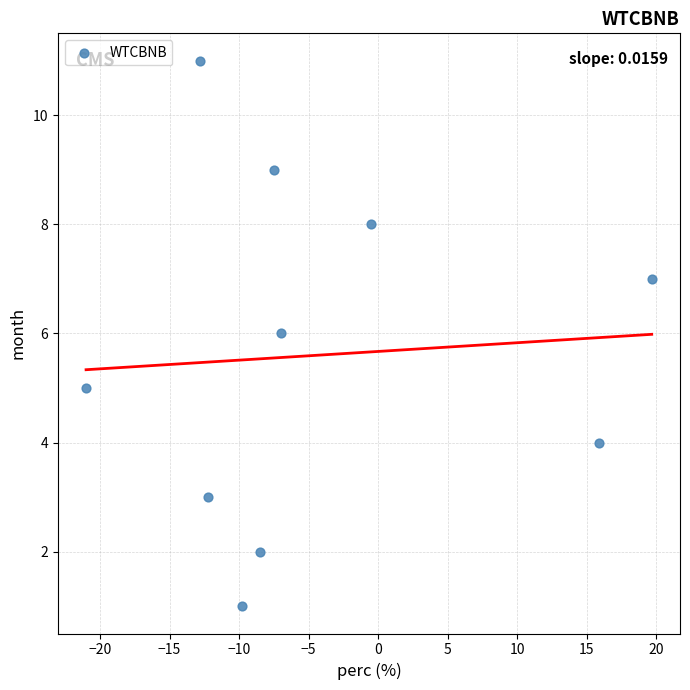

What is the average Y value?

6